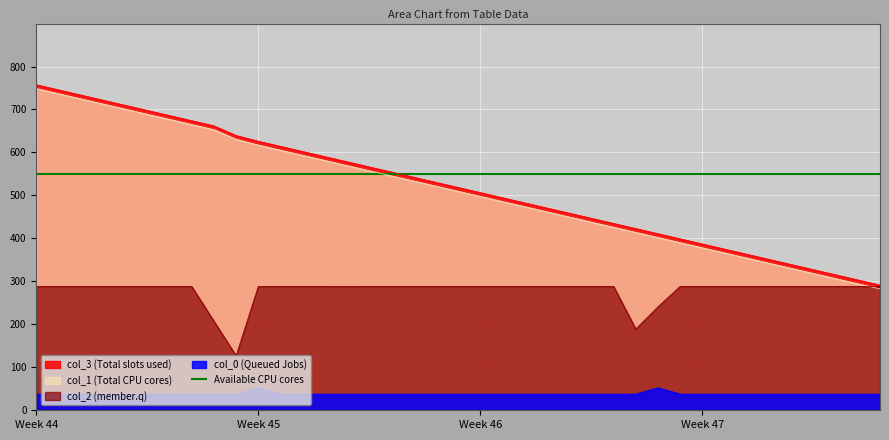

True or false: col_1 has more than 2 points higher than both neighbors.

False